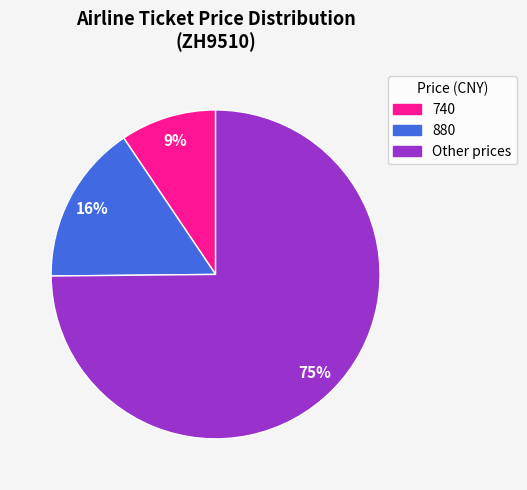

Is it true that Other is 61% of the pie?

False